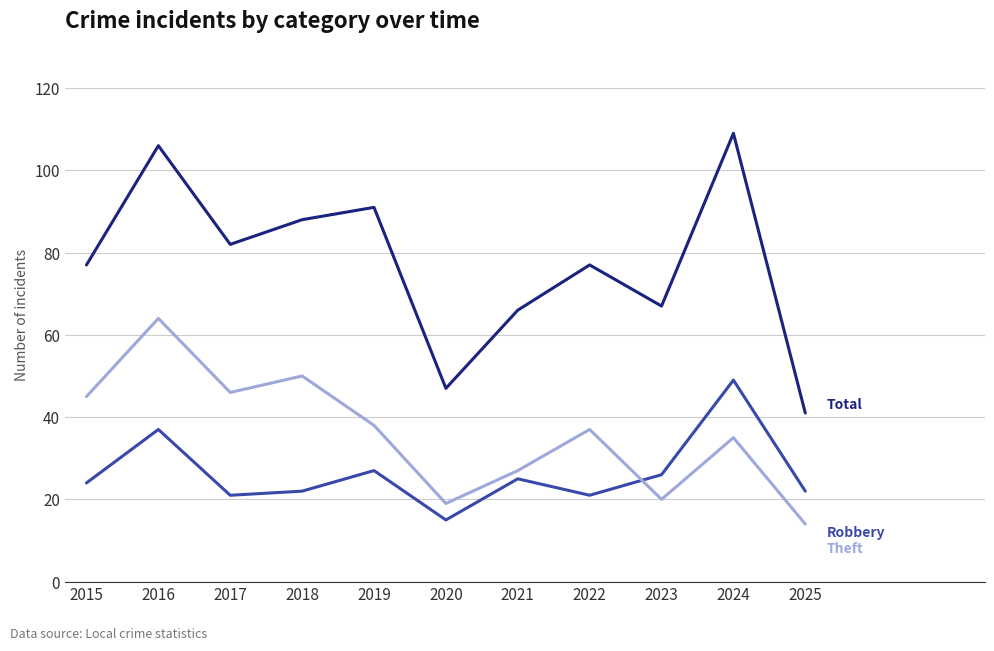

At which category is the sum across all series the highest?

2016